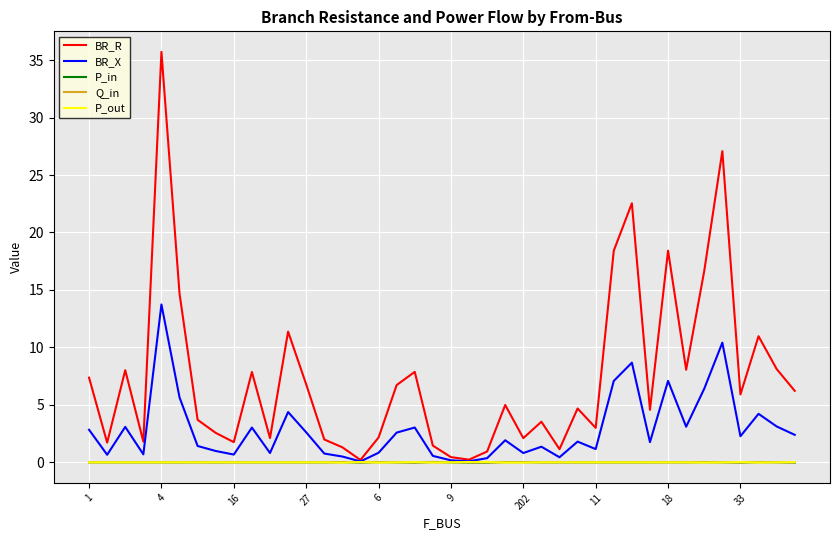

Which series has the widest spread of values?

BR_R